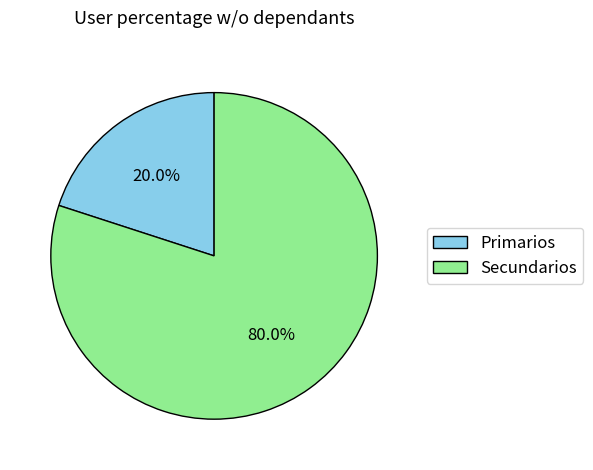

Do Primarios and Secundarios together represent more than half of the pie?

Yes